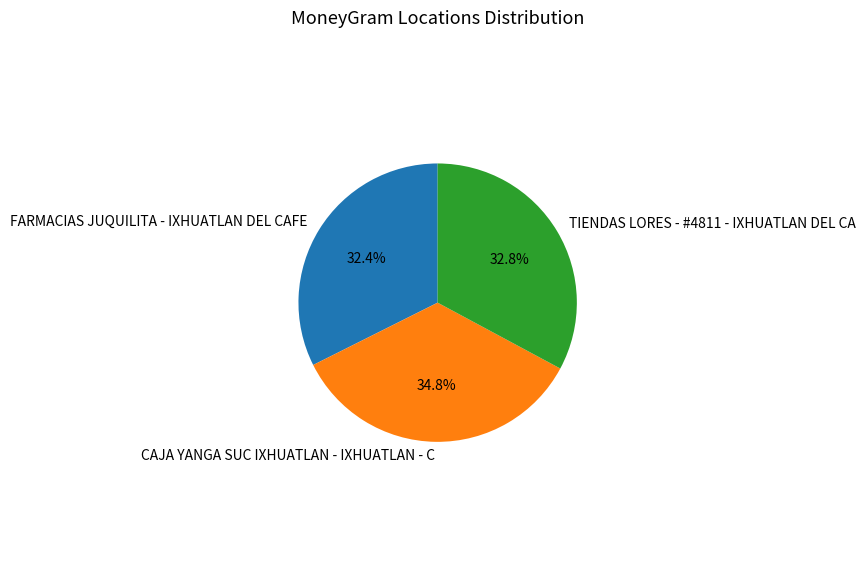

Approximately how many times larger is the value at FARMACIAS JUQUILITA - IXHUATLAN DEL CAFE compared to TIENDAS LORES - #4811 - IXHUATLAN DEL CA?

1.0